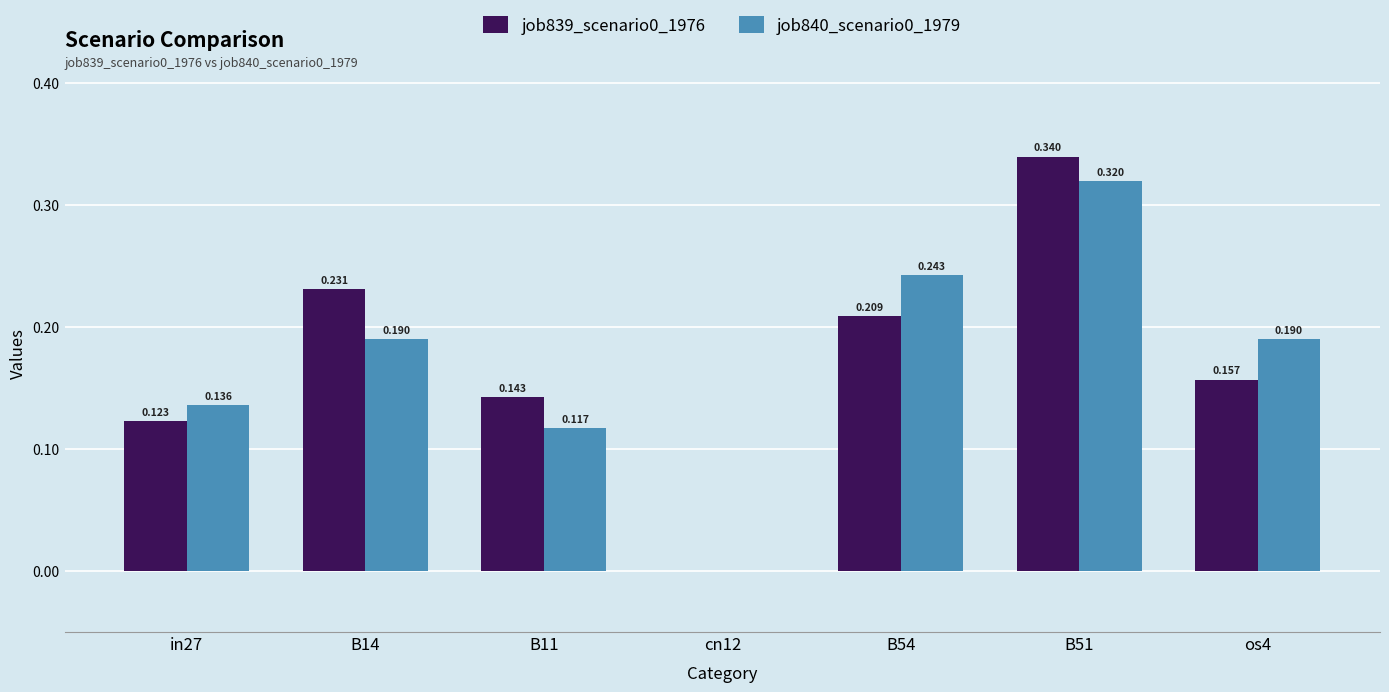

The value of job839_scenario0_1976 at B51 is 0.1. True or false?

False